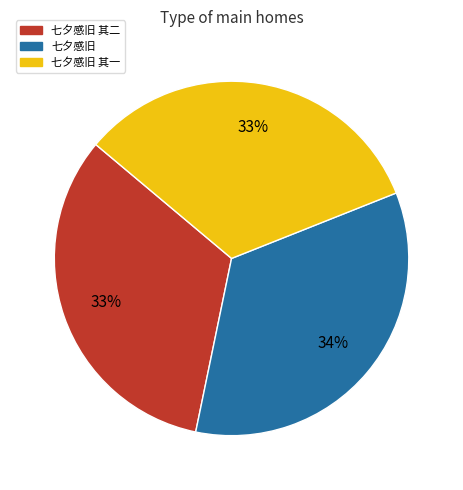

Does any single category account for the majority?

No